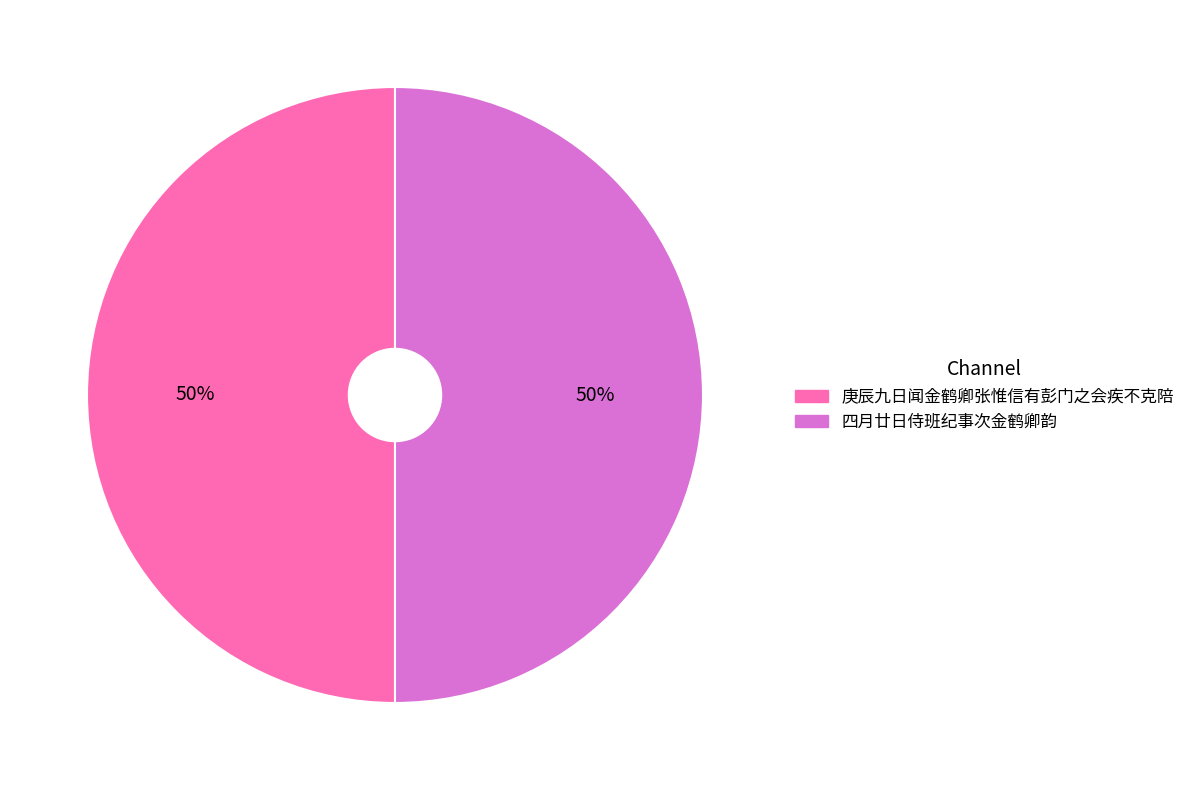

The 庚辰九日闻金鹤卿张惟信有彭门之会疾不克陪 slice represents 50% of the pie. True or false?

True